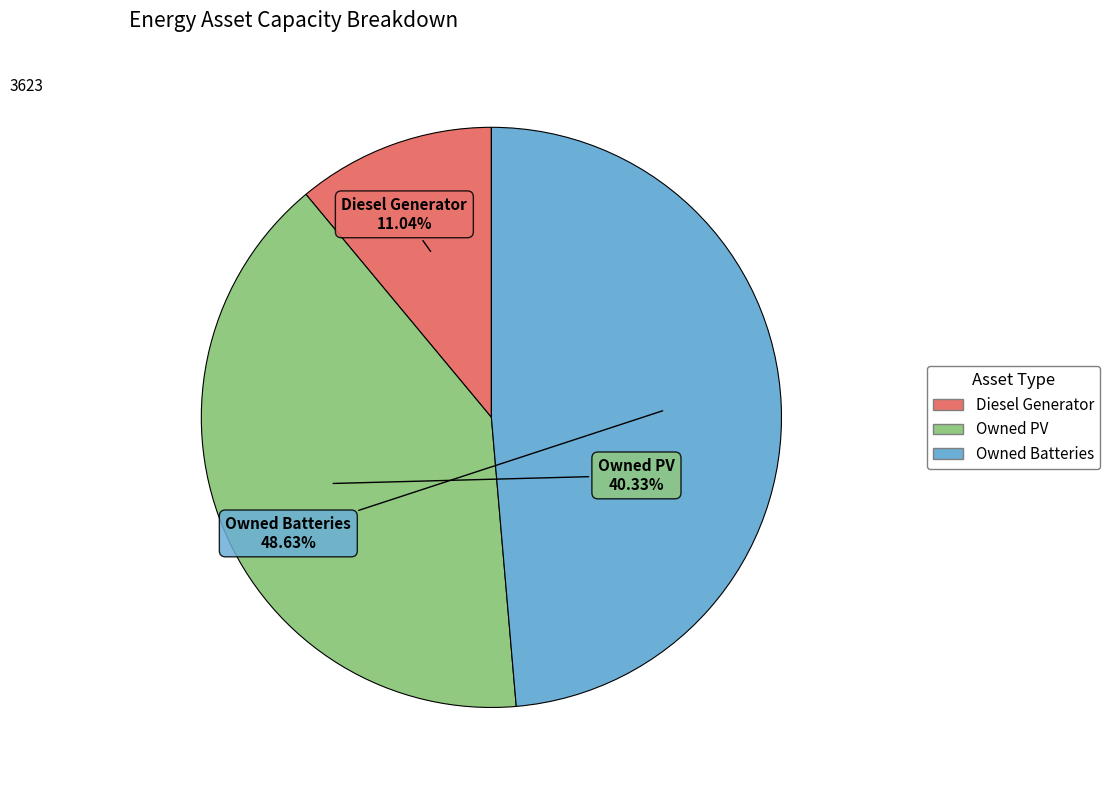

How many slices are in this pie chart?

3